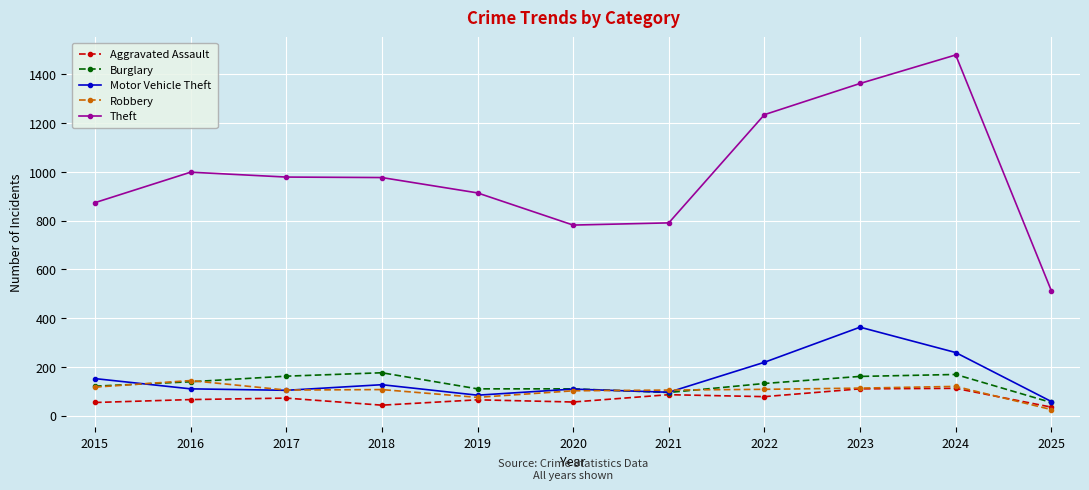

Count the number of data series in this chart.

5